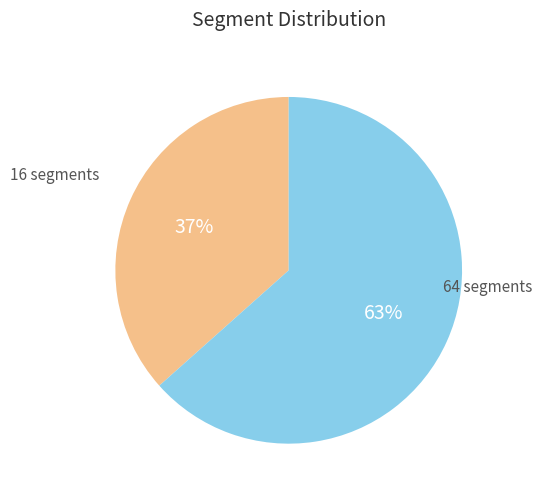

Does any single category account for the majority?

Yes